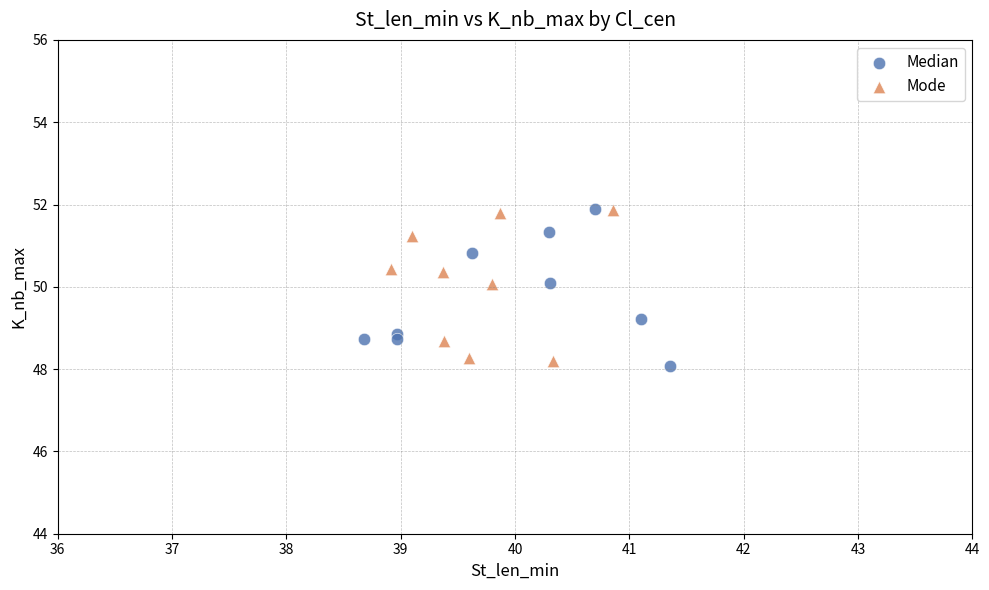

What are all the series names shown in the legend?

Median, Mode